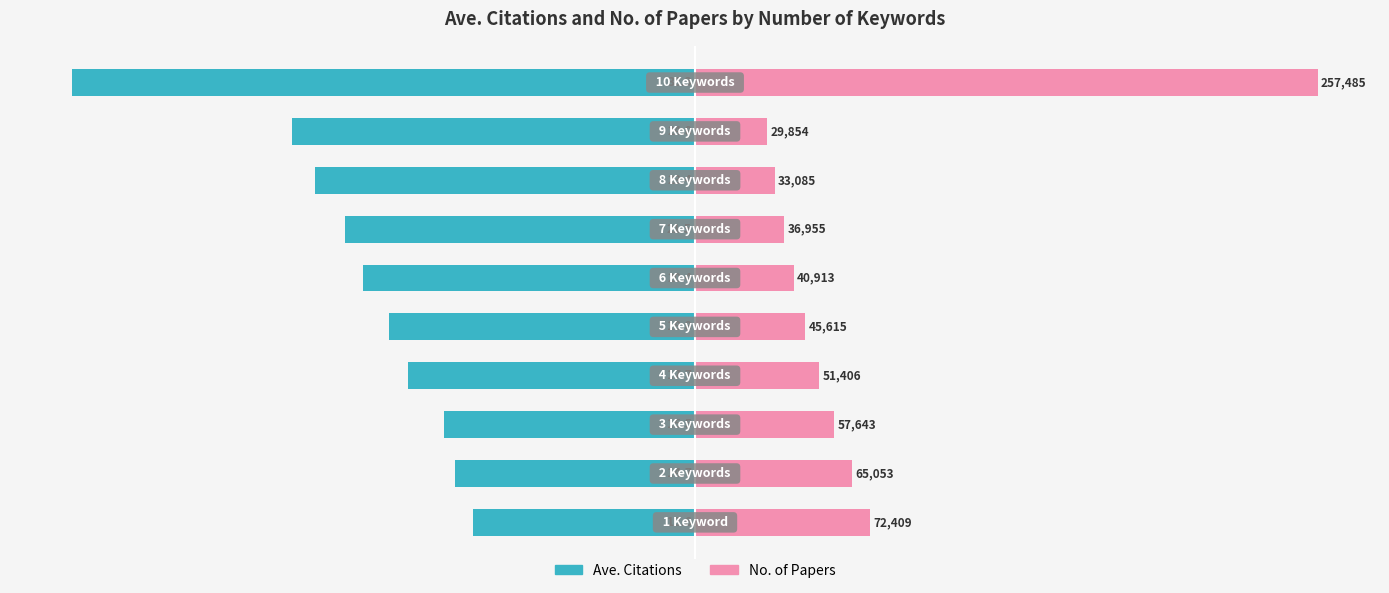

Are the bars horizontal?

Yes